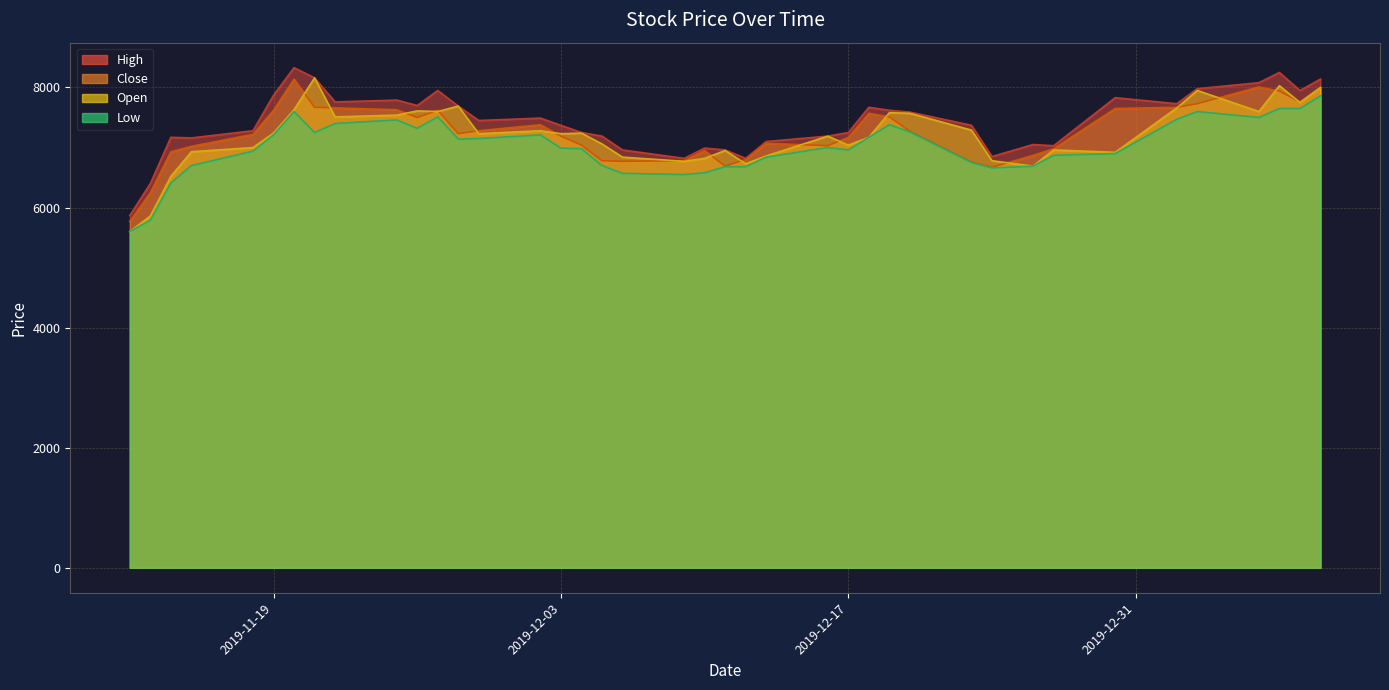

What is the minimum value for Low?

5600